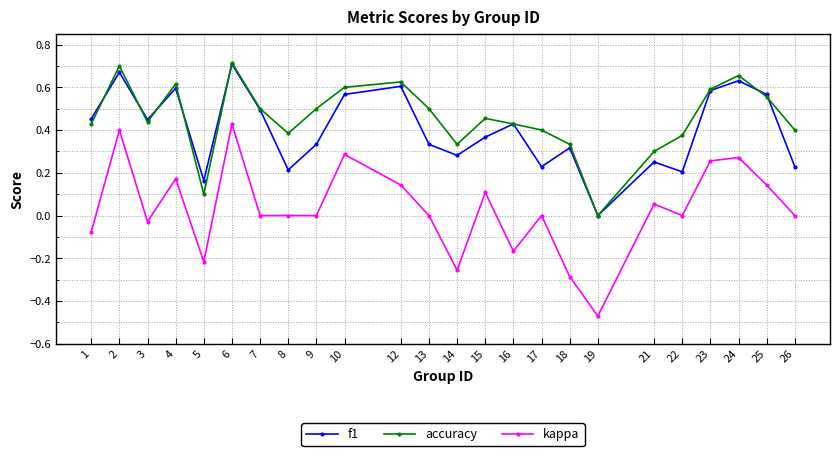

Between 3 and 5, which series saw the biggest shift?

accuracy